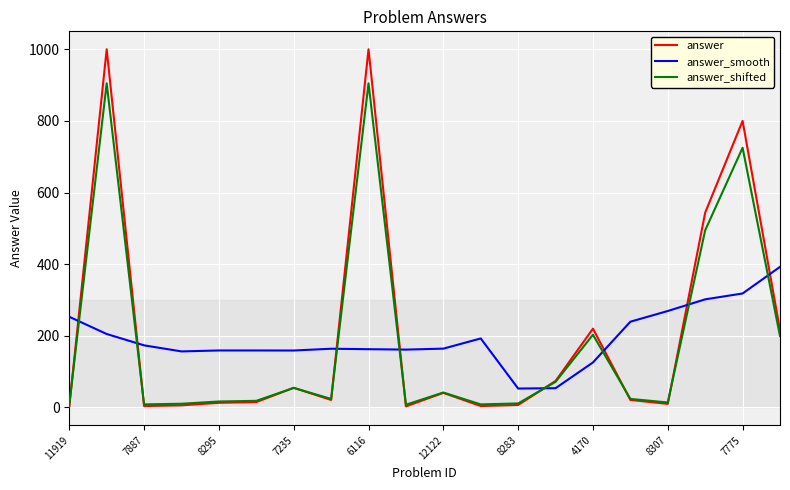

Does the chart have visible grid lines?

Yes